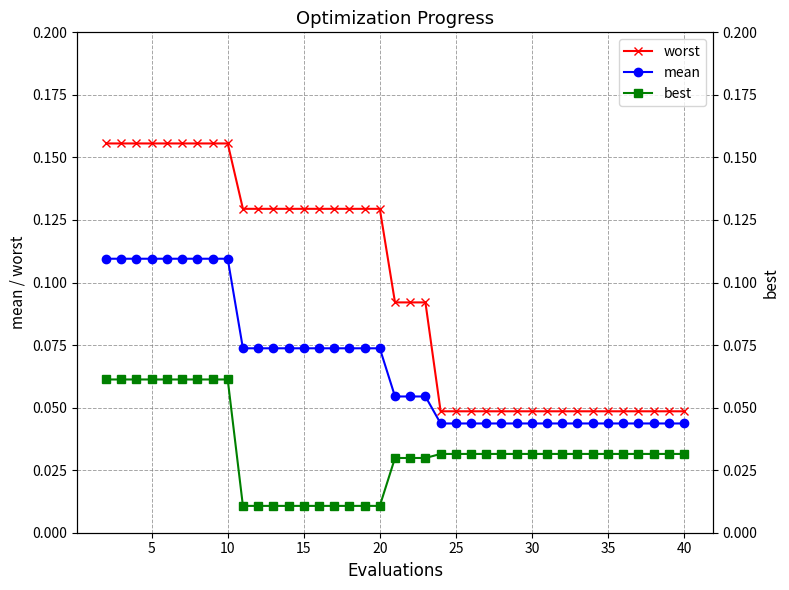

True or false: worst and mean intersect in this chart.

False